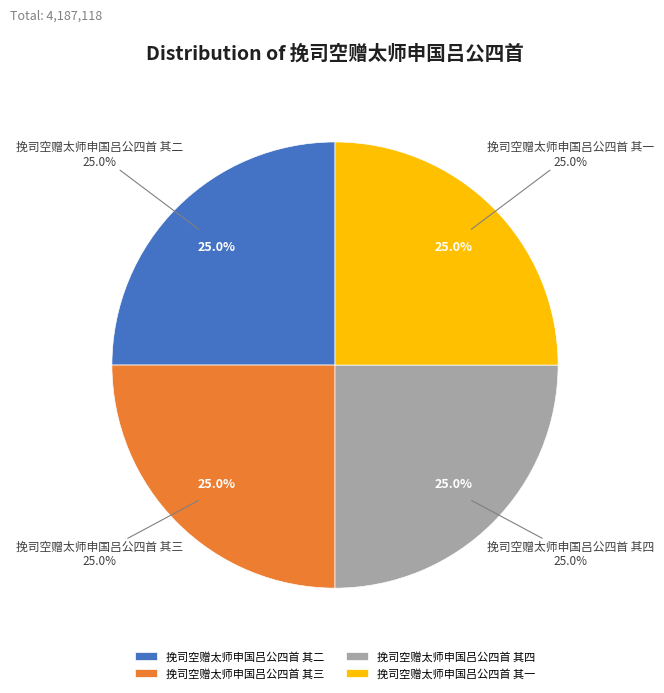

How many segments does this pie chart have?

4